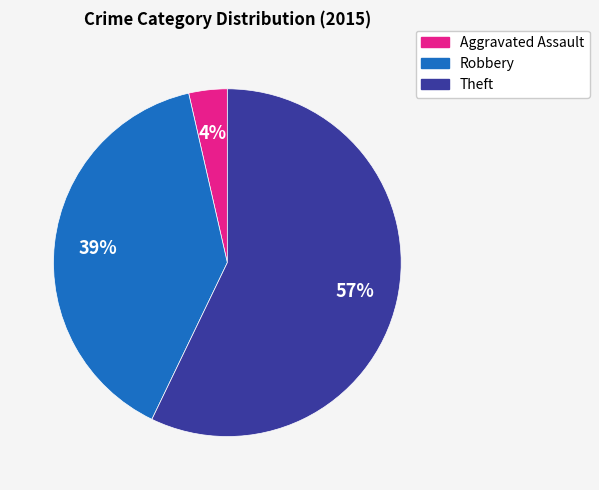

To the nearest percent, what is the average slice percentage?

33%